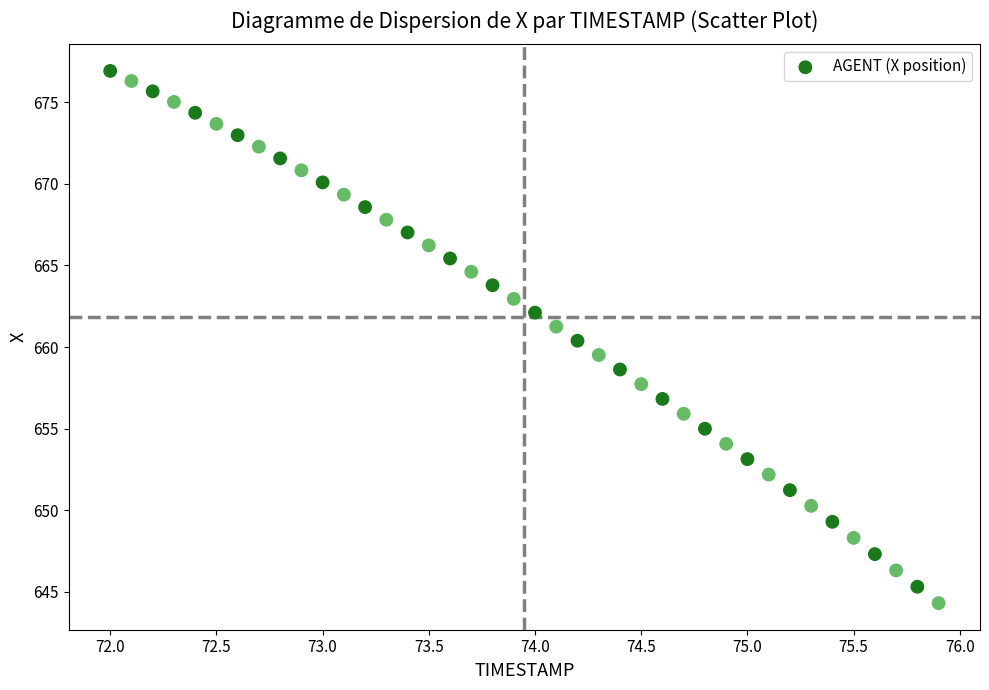

What is the range of Y values (max minus min)?

32.6